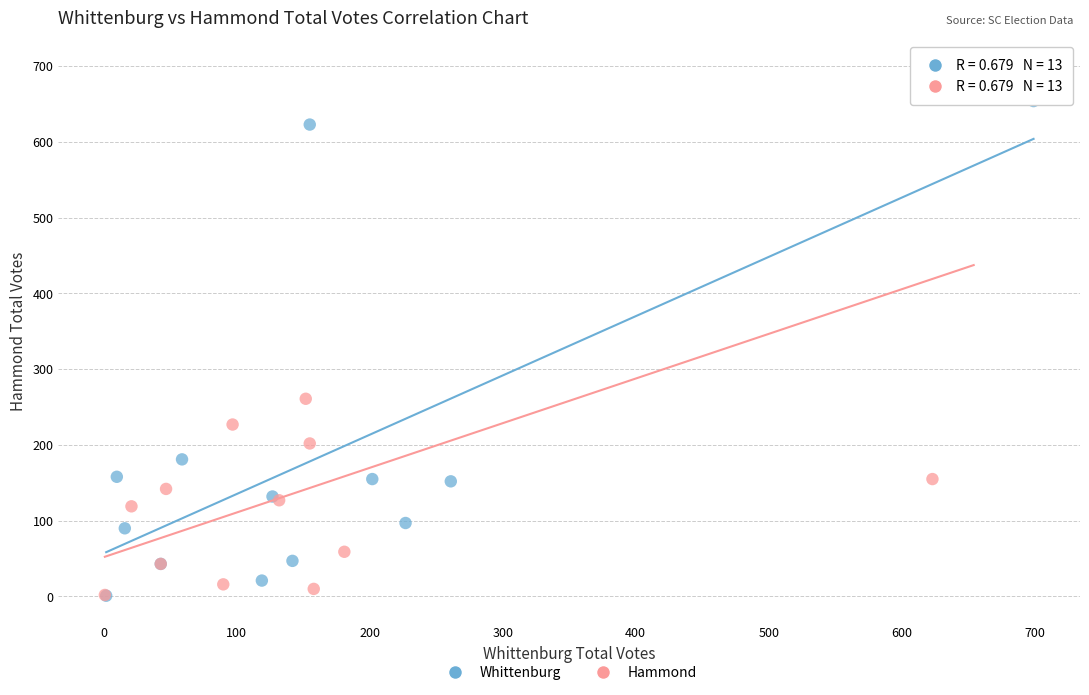

Which series has the widest spread of Y values?

Hammond